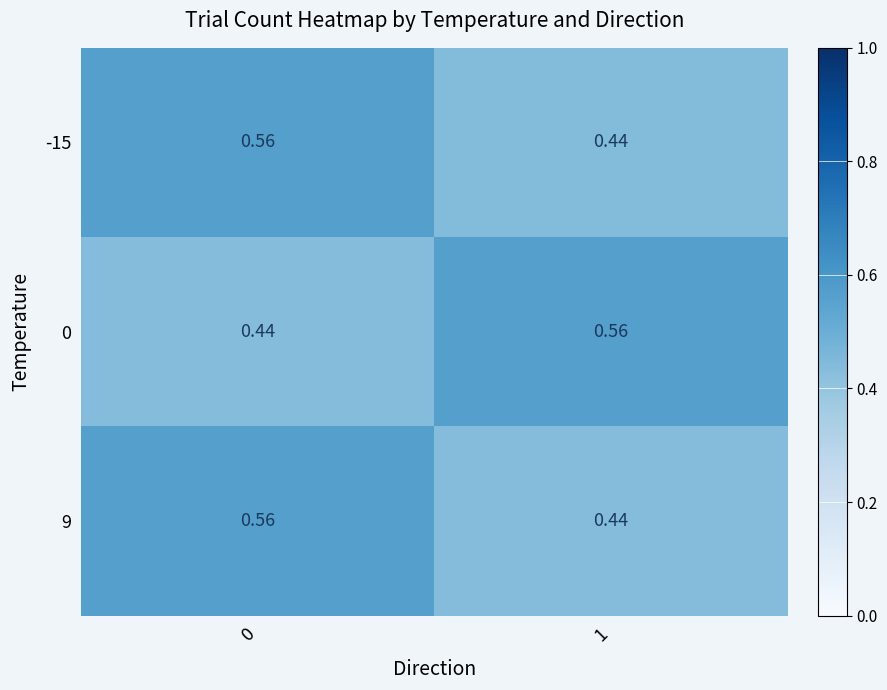

Is the value of 9 at 1 greater than the value of -15 at 0?

No